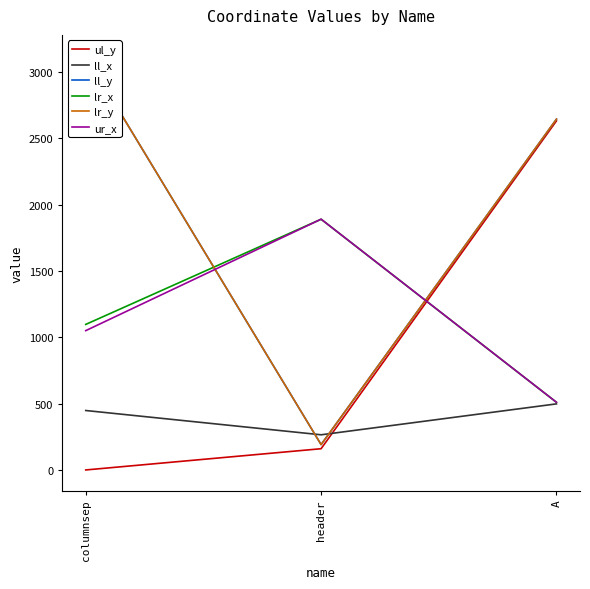

Reading right to left, list all the values displayed in this chart.

ul_y: 2631	160	0
ll_x: 498	265	448
ll_y: 2644	191	3123
lr_x: 510	1890	1097
lr_y: 2644	191	3123
ur_x: 510	1890	1050